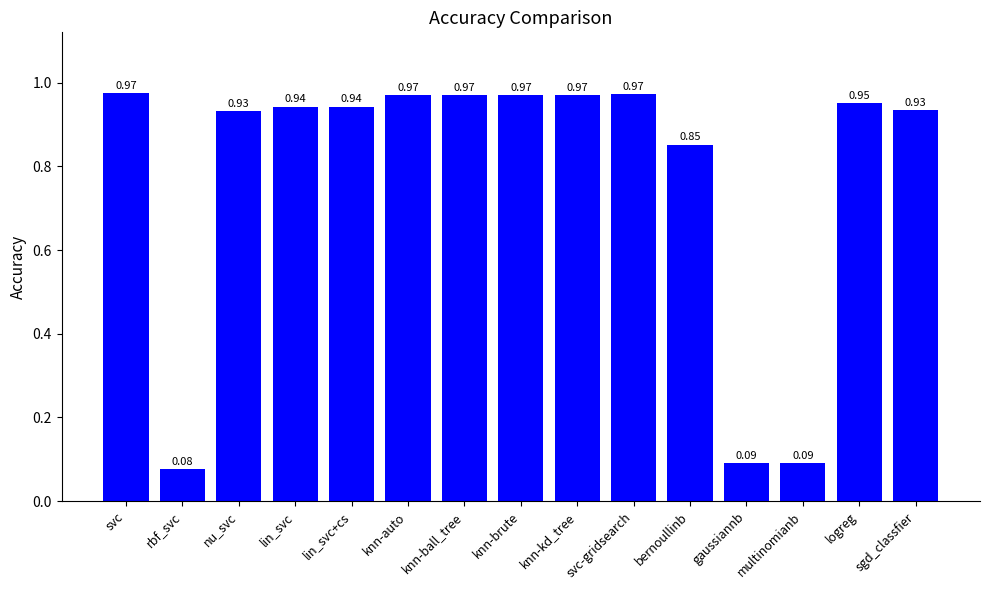

What position from the left is lin_svc?

4